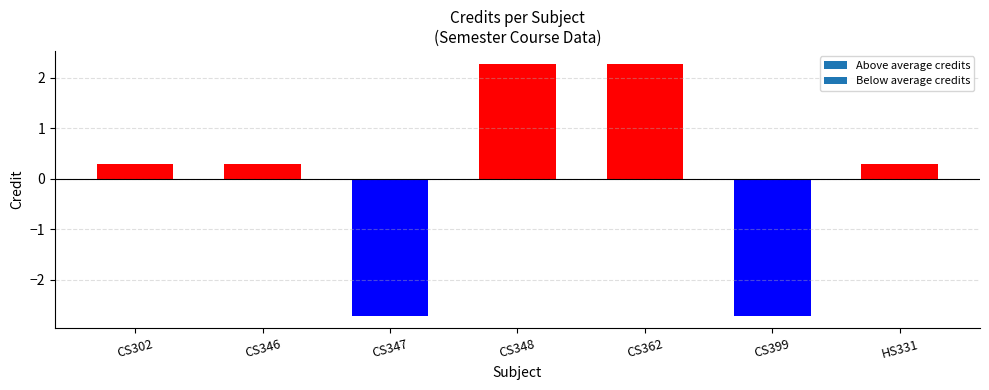

What is the minimum value shown in the chart?

-2.7